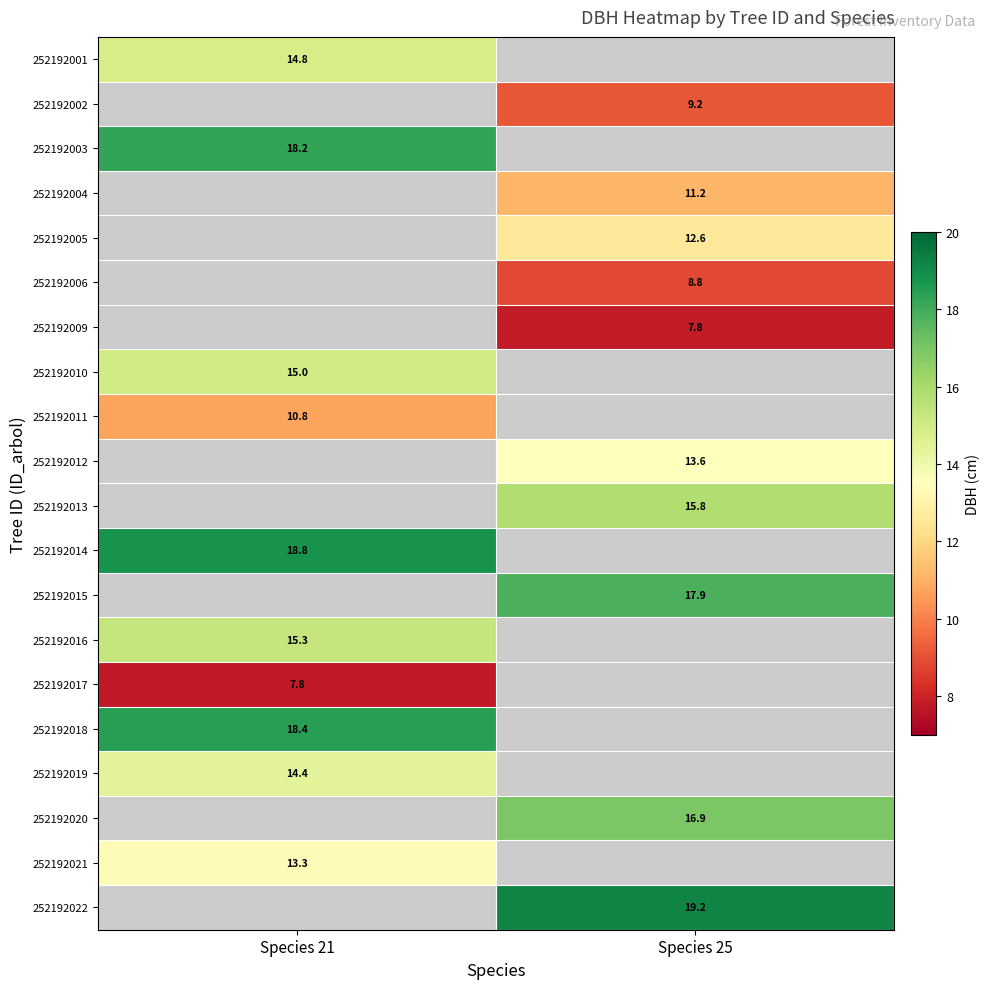

Is it true that 252192006 equals 12.0 at Species 25?

False